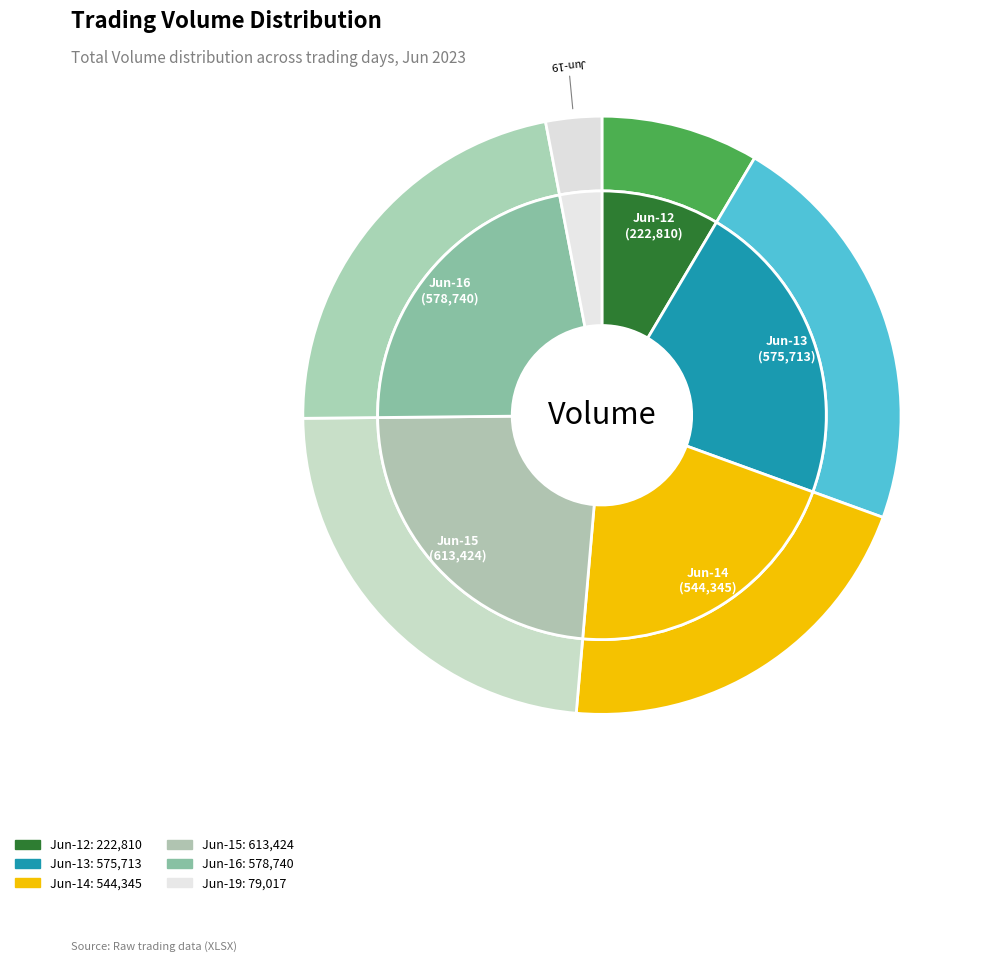

To the nearest percent, what is the difference between the 6 and 6 slice percentages?

2%